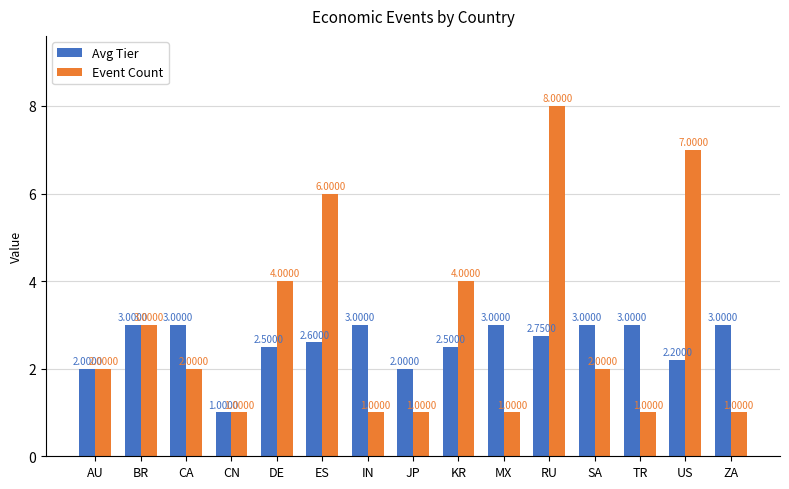

How many data points in Avg Tier are less than 2?

1